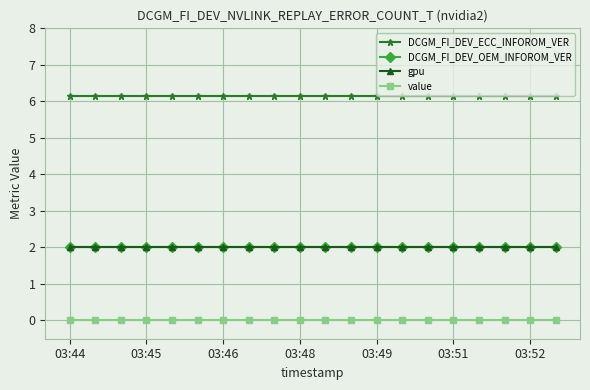

True or false: DCGM_FI_DEV_OEM_INFOROM_VER and value cross at least once.

False